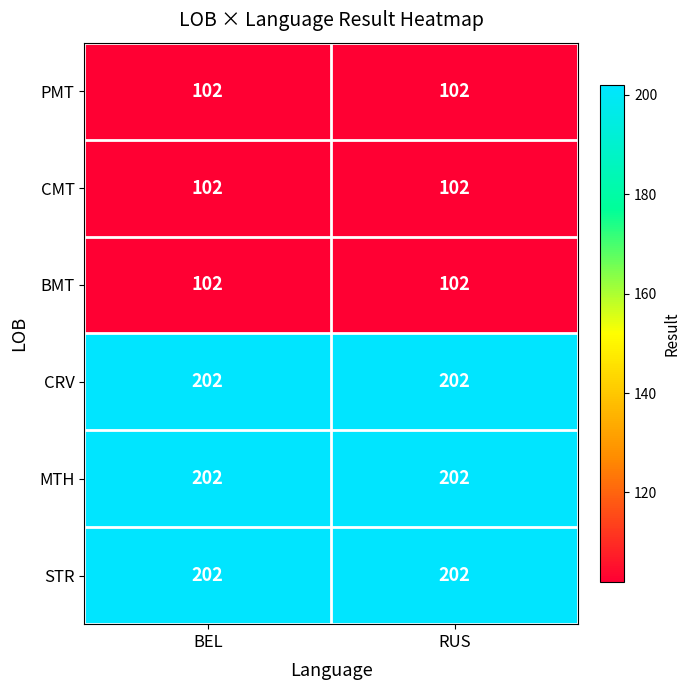

What is the total value across all series at BEL?

912